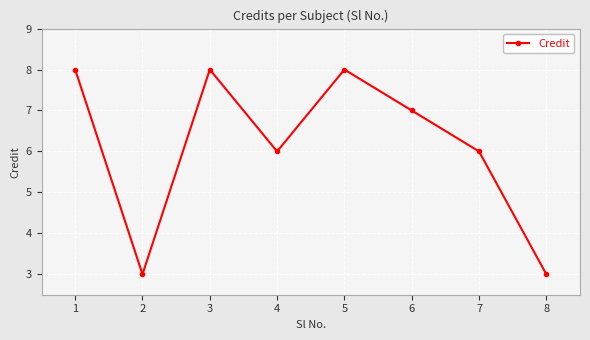

Does the chart display data point markers on the line(s)?

Yes